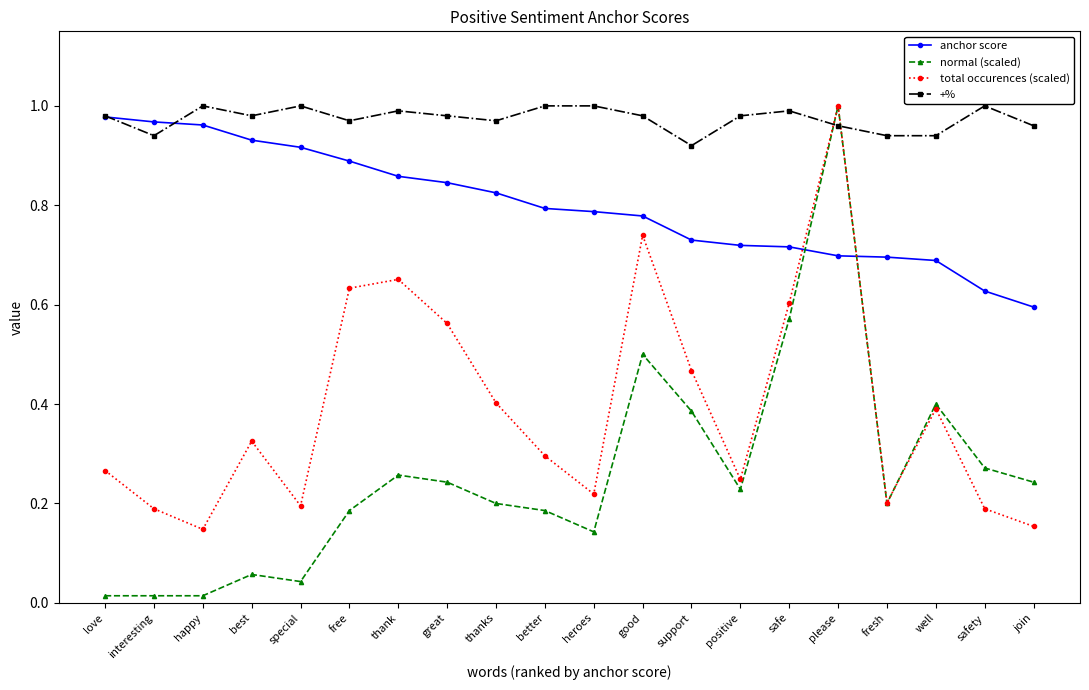

Between which two adjacent categories do total occurences (scaled) and +% first intersect?

safe and please